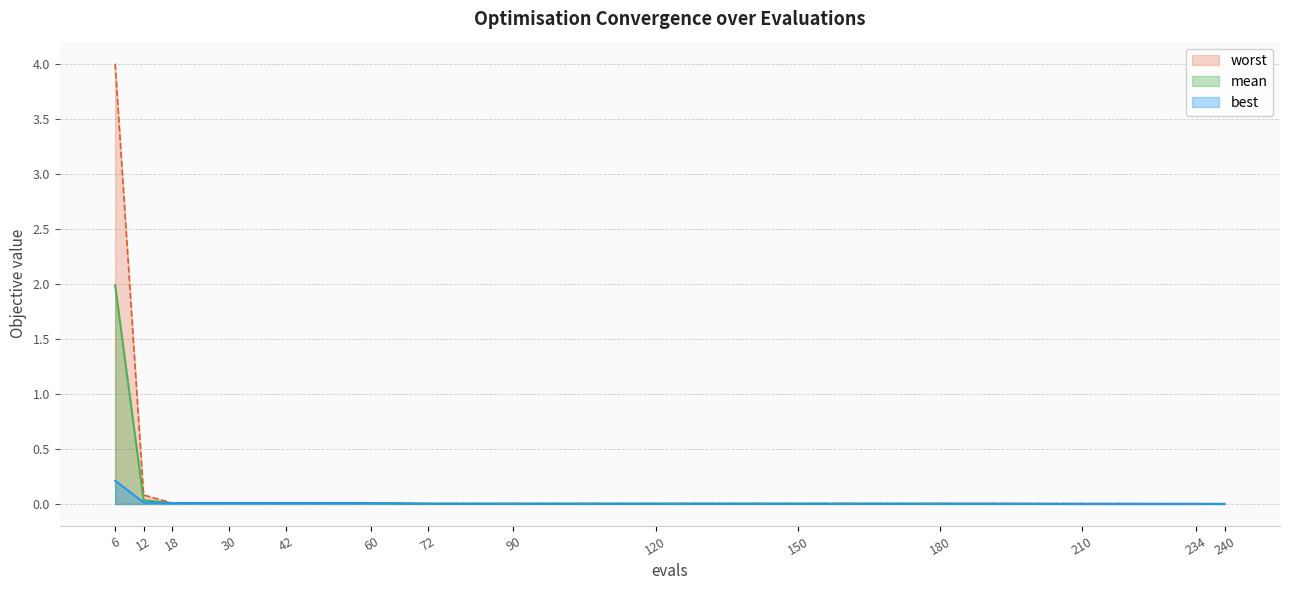

Which has a higher value, 6 or 30?

6